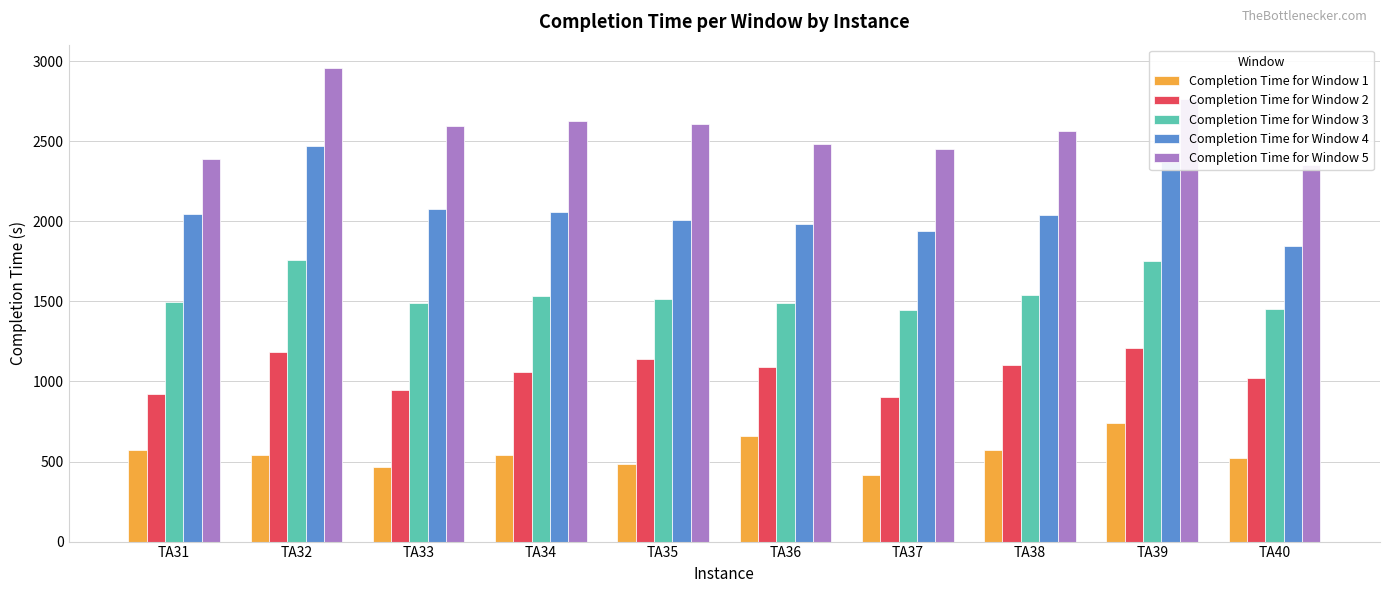

What is the difference between the Completion Time for Window 2 values at TA35 and TA32?

41